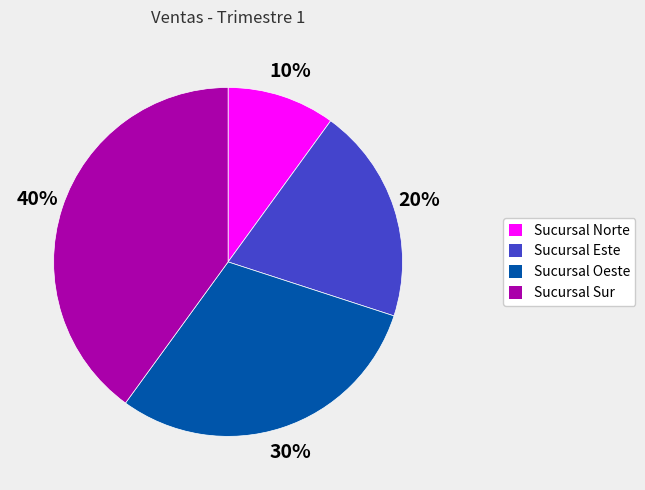

Rank the categories by value from lowest to highest.

Sucursal Norte, Sucursal Este, Sucursal Oeste, Sucursal Sur